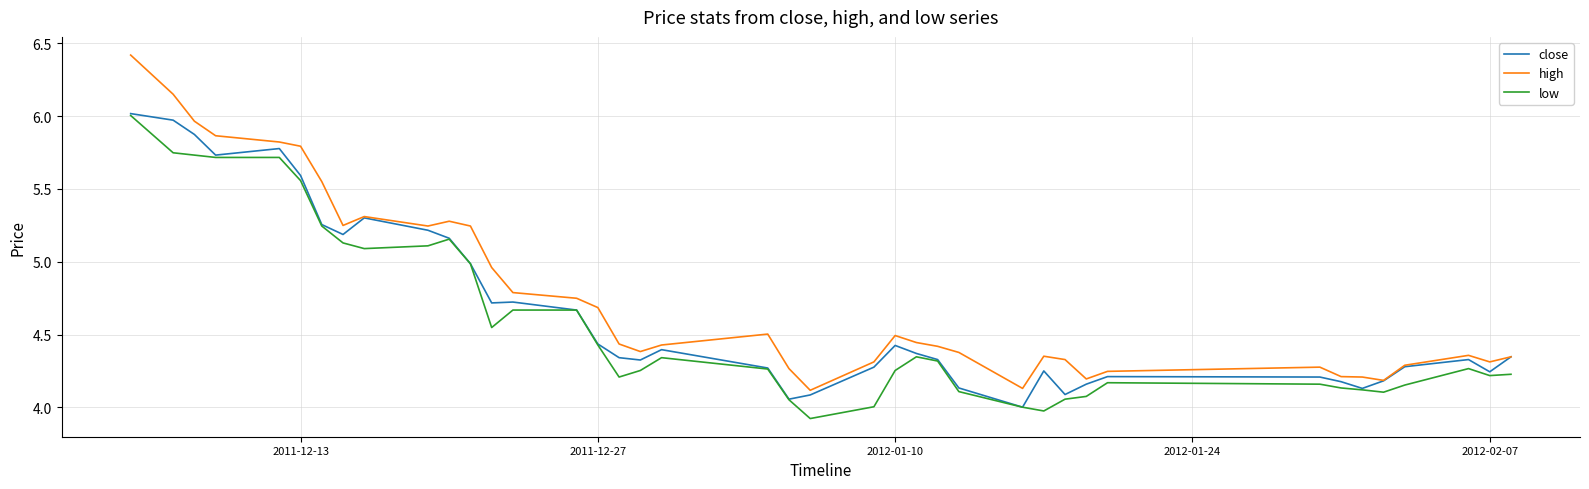

What is the maximum value for high?

6.4